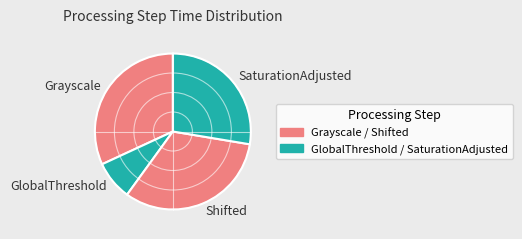

What is the smallest slice in the pie chart?

GlobalThreshold